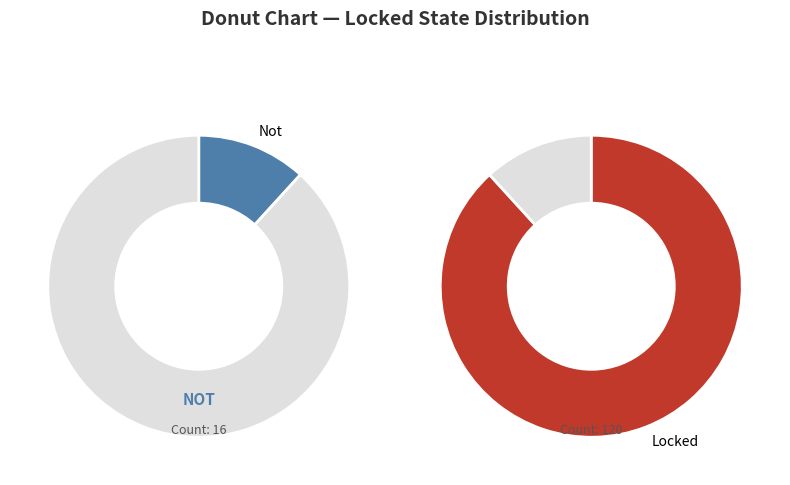

How many segments does this pie chart have?

2